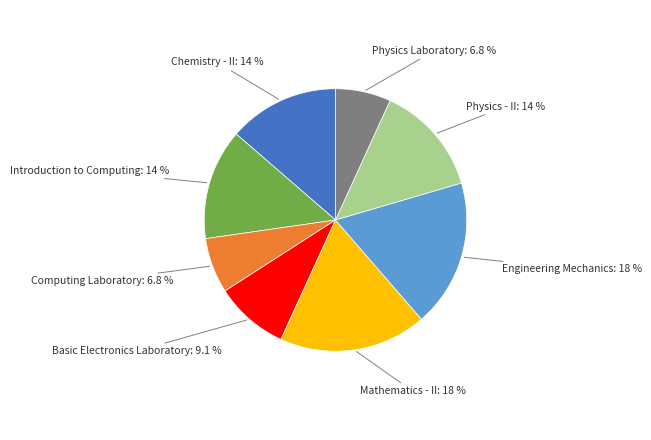

Is there a majority slice in this chart?

No